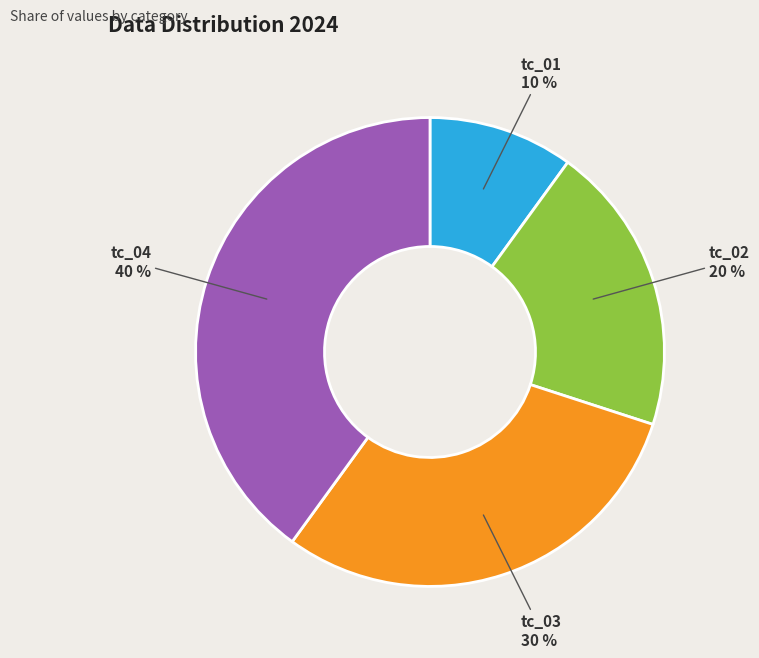

Which has a higher value, tc_04 or tc_02?

tc_04